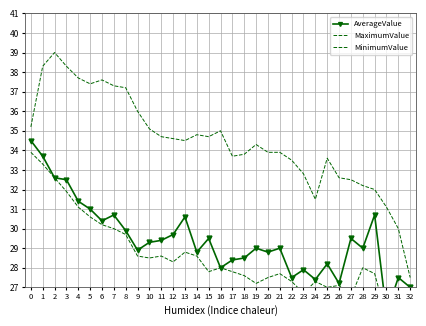

What is the value of the MinimumValue point at the 14th from the left?

28.8